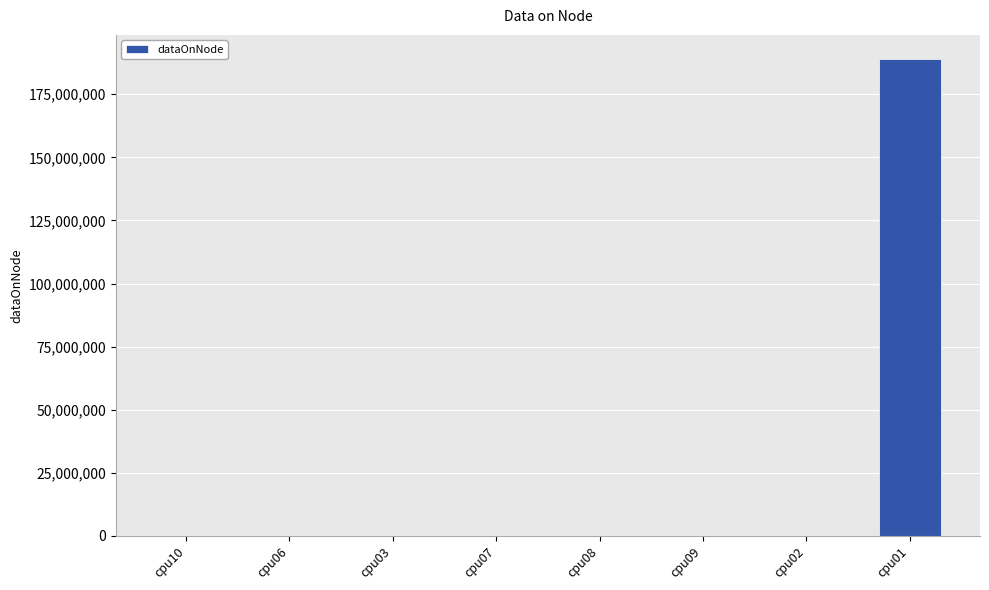

Which category has the highest value across all series?

cpu01